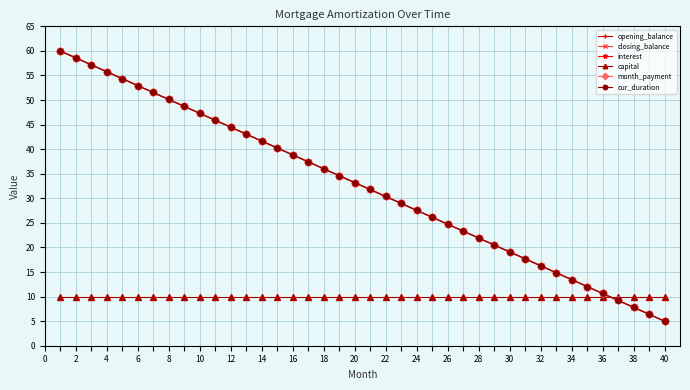

What is the lowest value of the interest series?

5.0